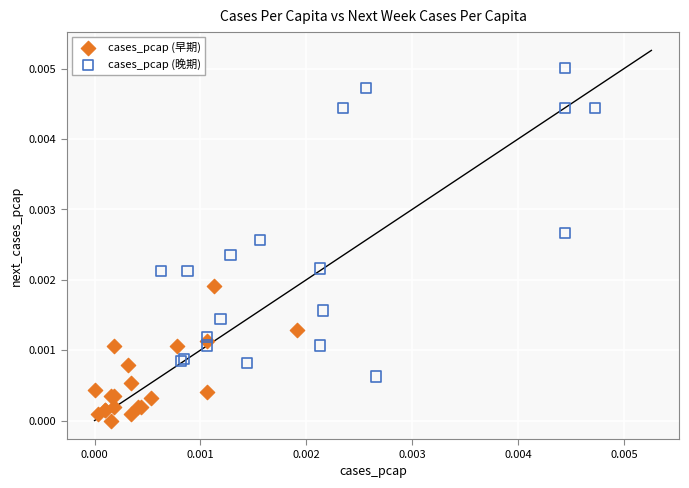

Which series has the widest spread of Y values?

cases_pcap (晚期)